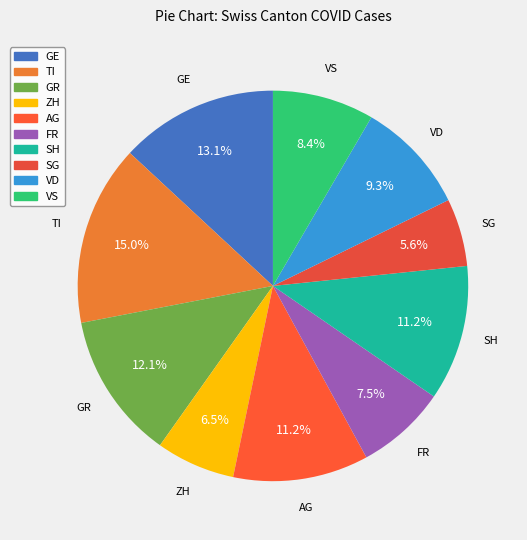

What is the ratio of the value at VS to the value at FR?

1.1